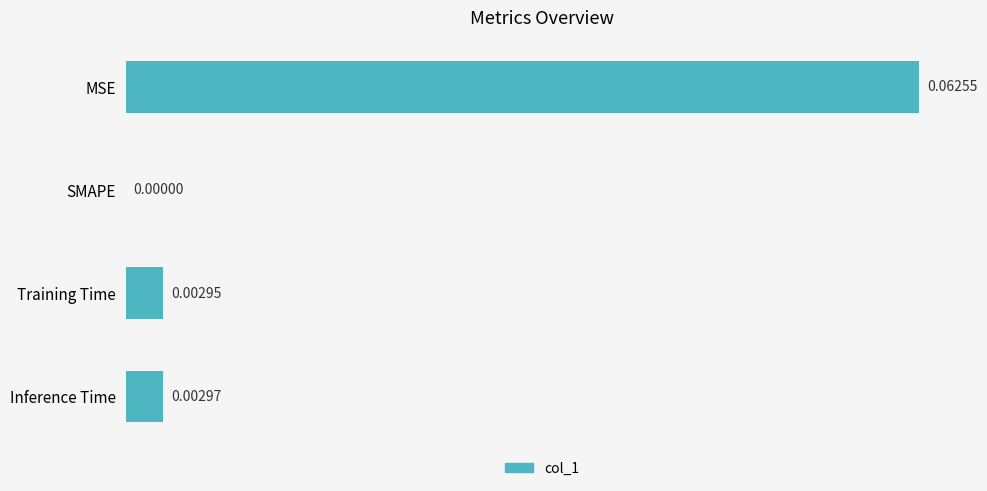

Which label corresponds to the largest value in the chart?

MSE